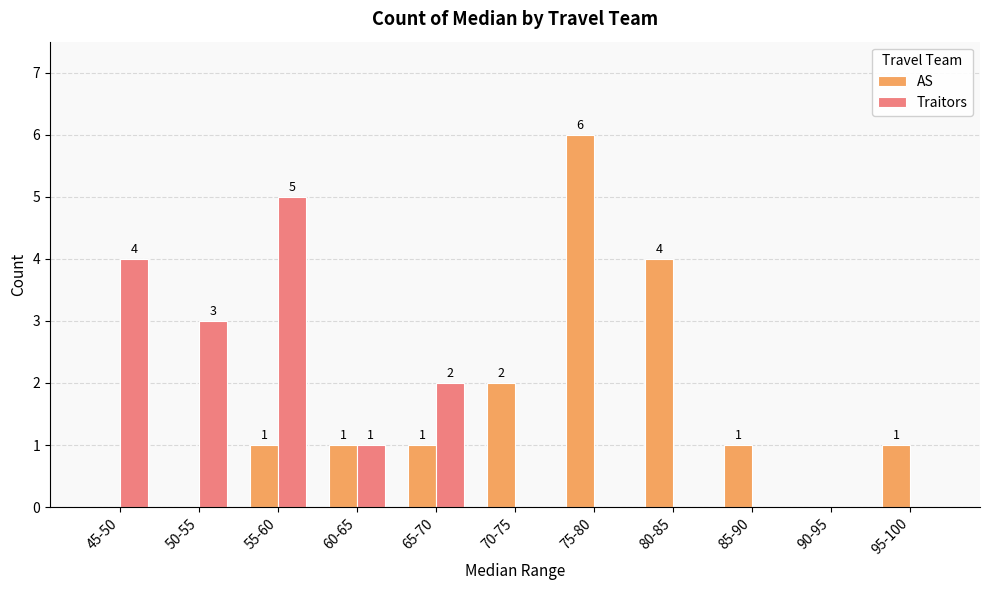

Which series changed the most between 65-70 and 95-100?

Traitors